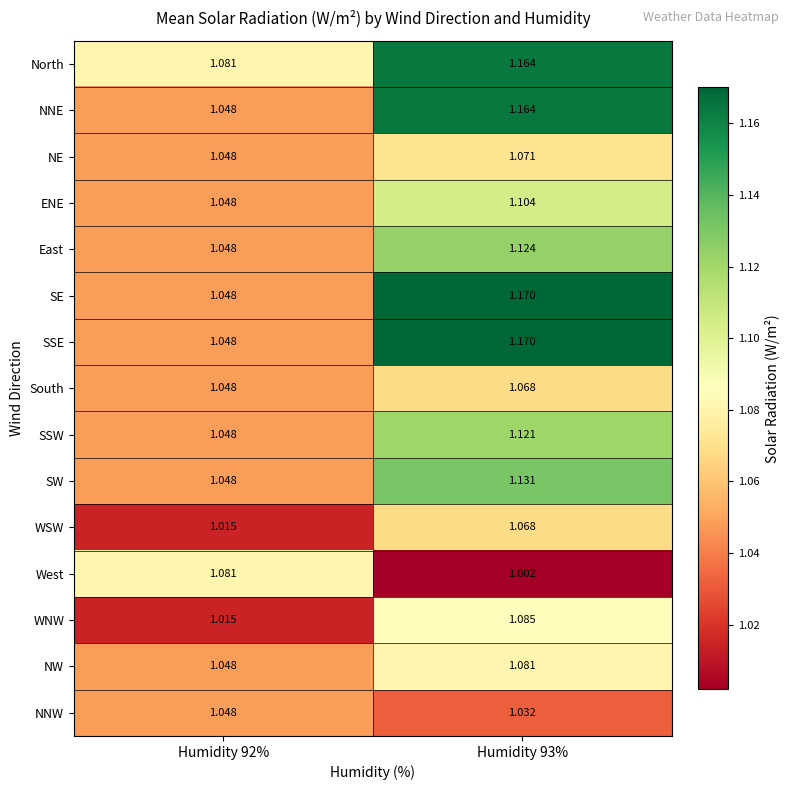

Which series has the largest total across all categories?

North